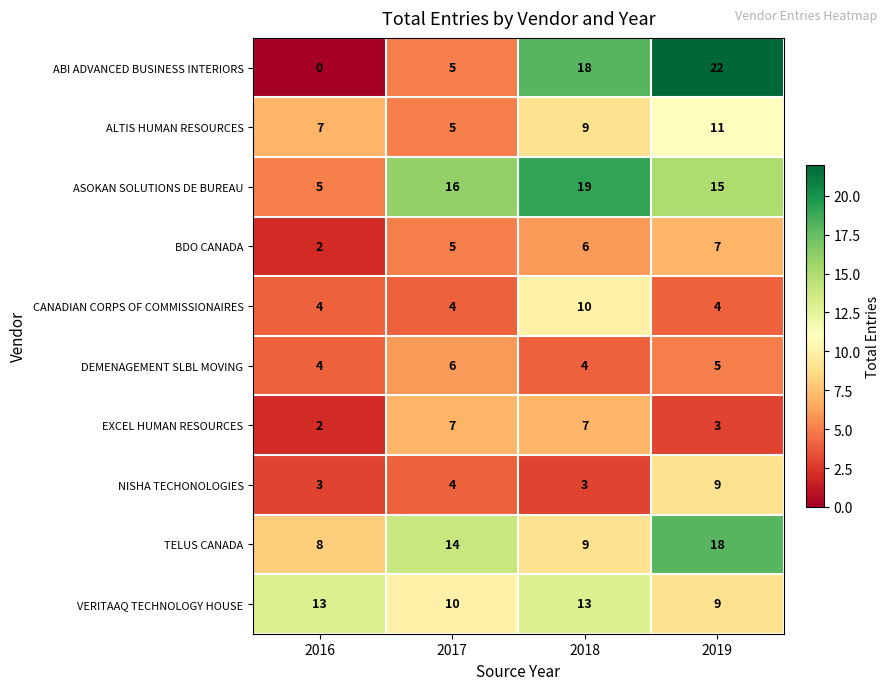

Read the CANADIAN CORPS OF COMMISSIONAIRES value at 2018.

10